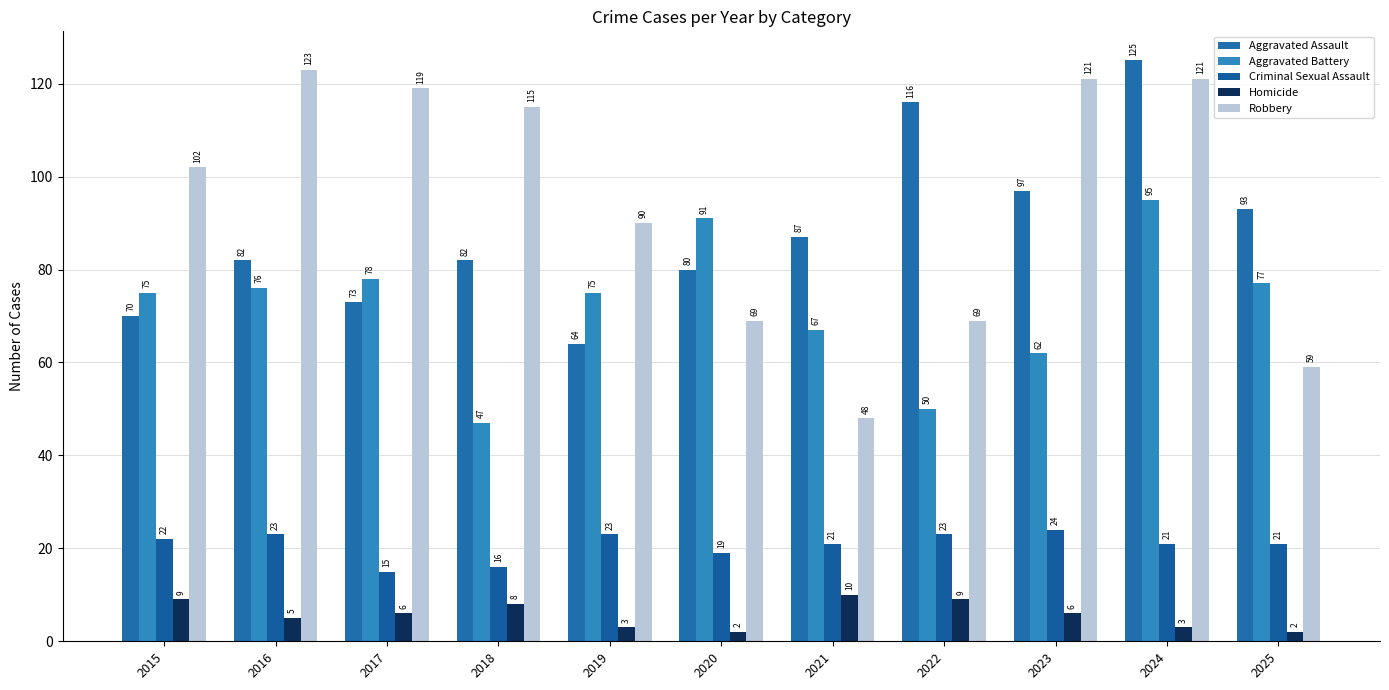

How many distinct data groups are displayed?

5